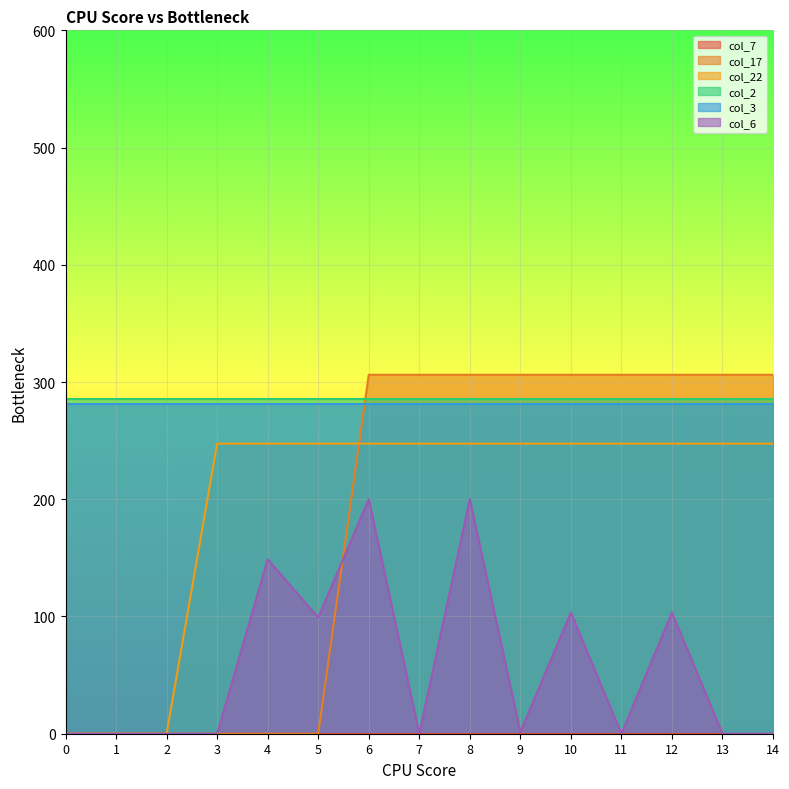

Where is the first local maximum for col_6?

4